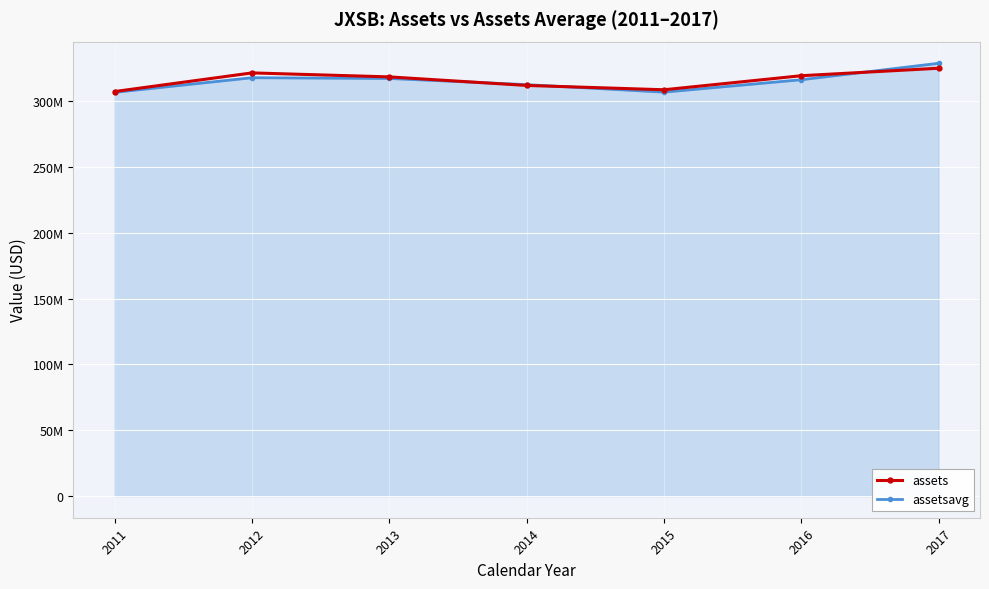

What are all the series names shown in the legend?

assets, assetsavg